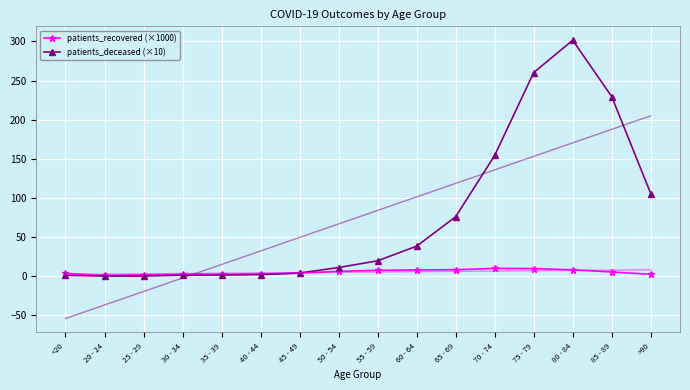

What are all the series names shown in the legend?

patients_recovered (×1000), patients_deceased (×10)